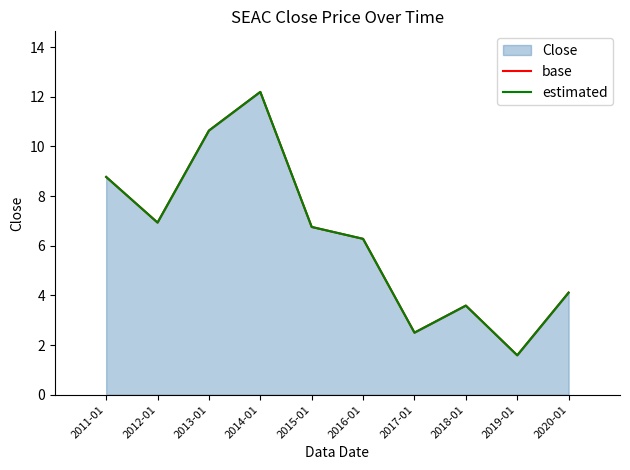

What is the average value of the base series?

6.3